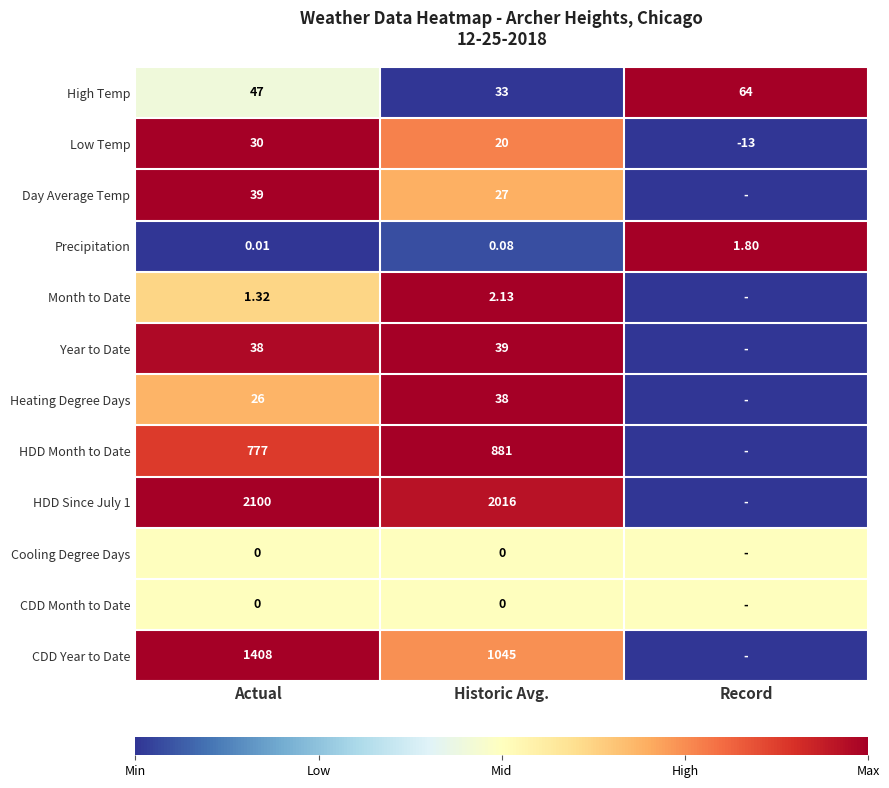

Where is Low Temp nearest to the value 8?

Historic Avg.